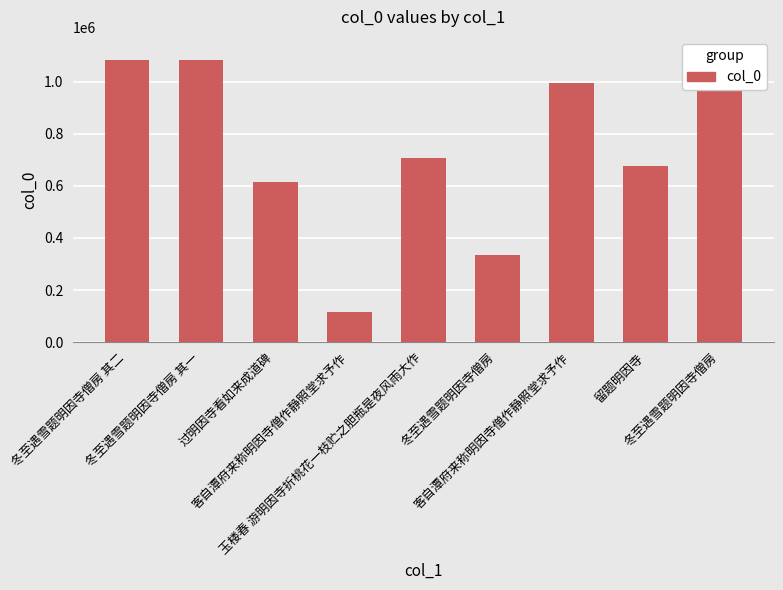

At which category does the chart reach its peak across all series?

冬至遇雪题明因寺僧房